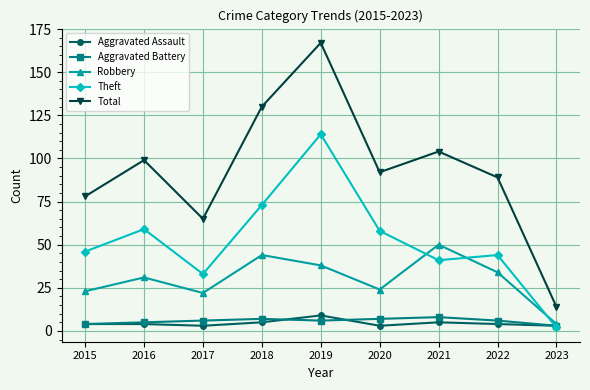

What is the difference between the Robbery values at 2022 and 2016?

3